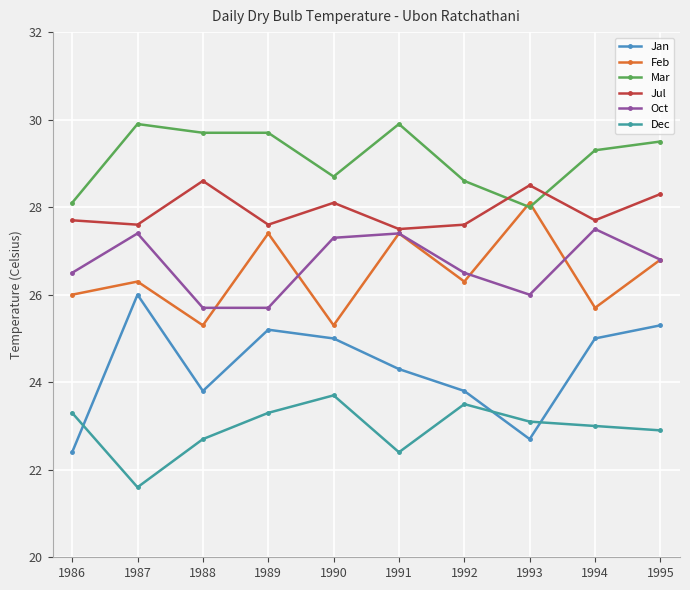

True or false: Dec has more than 0 points higher than both neighbors.

True